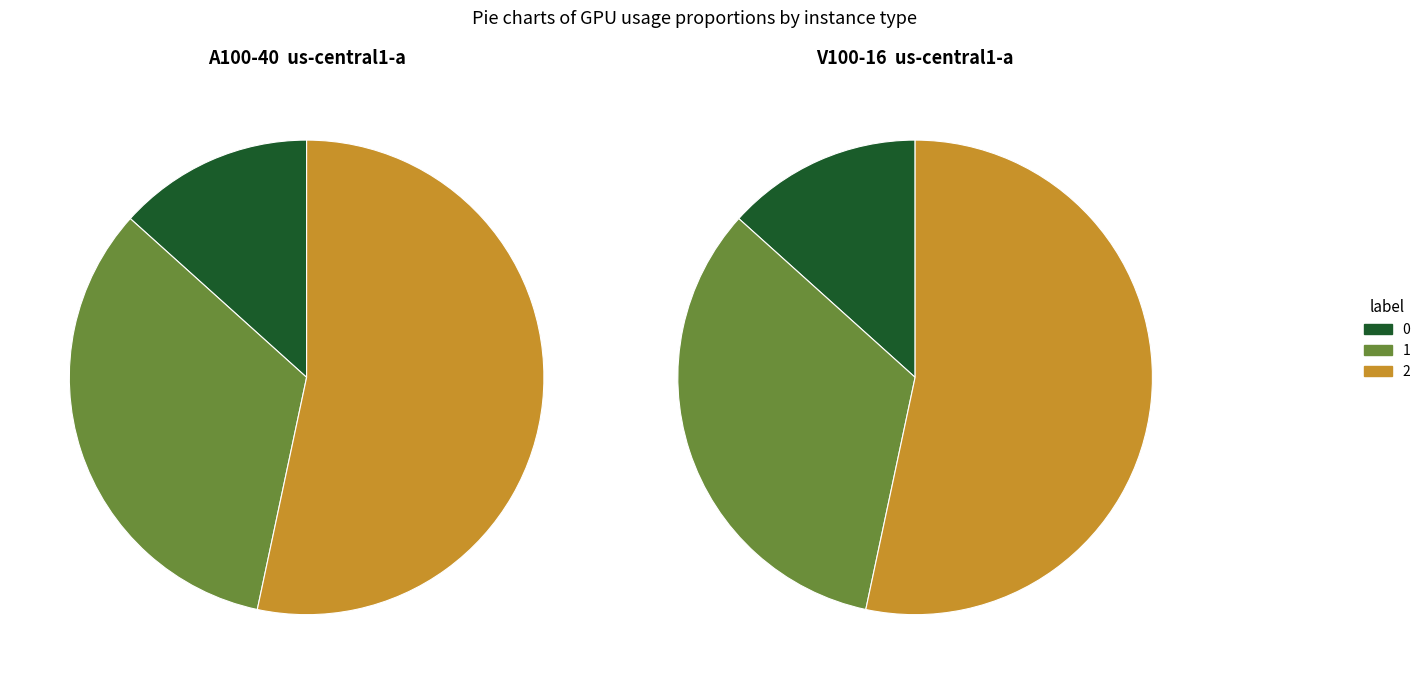

Between 2 and 1, which is larger?

2